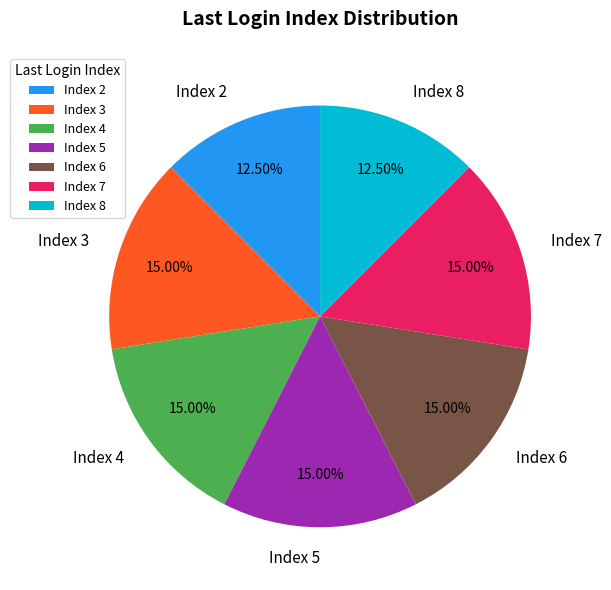

Do Index 6 and Index 2 together represent more than half of the pie?

No